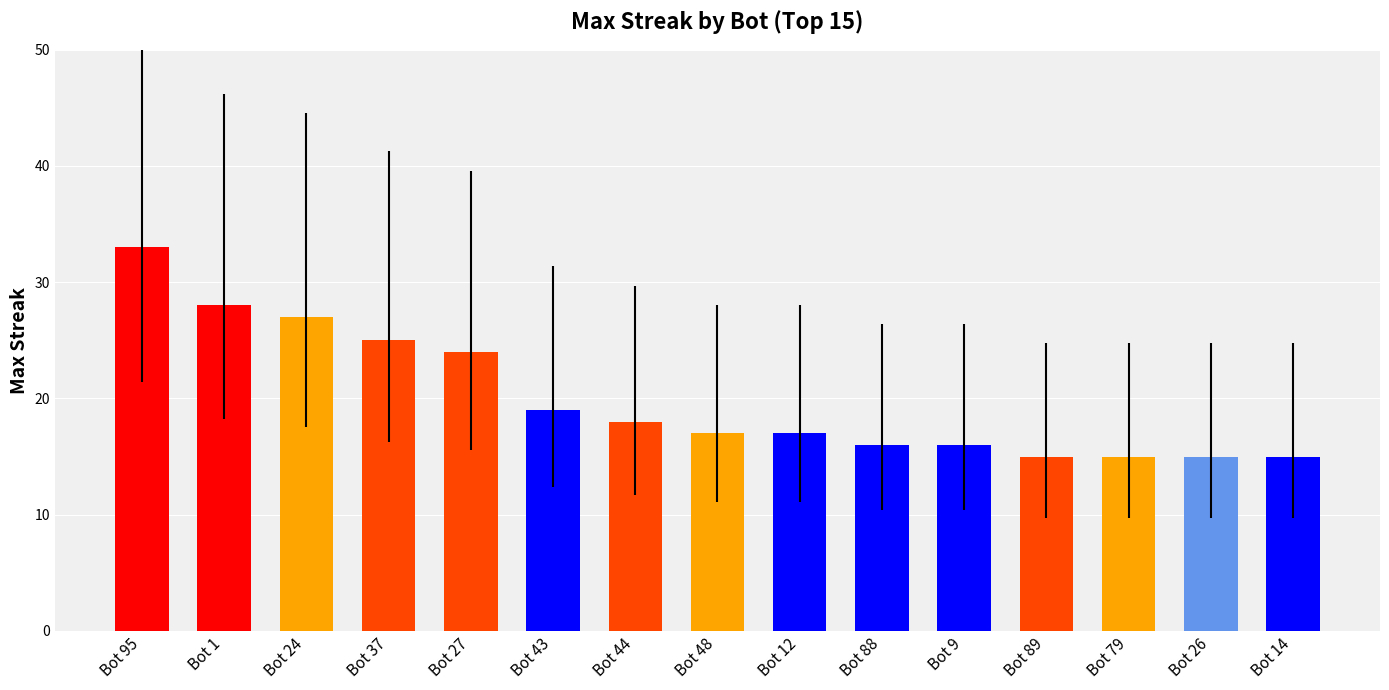

Between Bot 1 and Bot 79, which is larger?

Bot 1